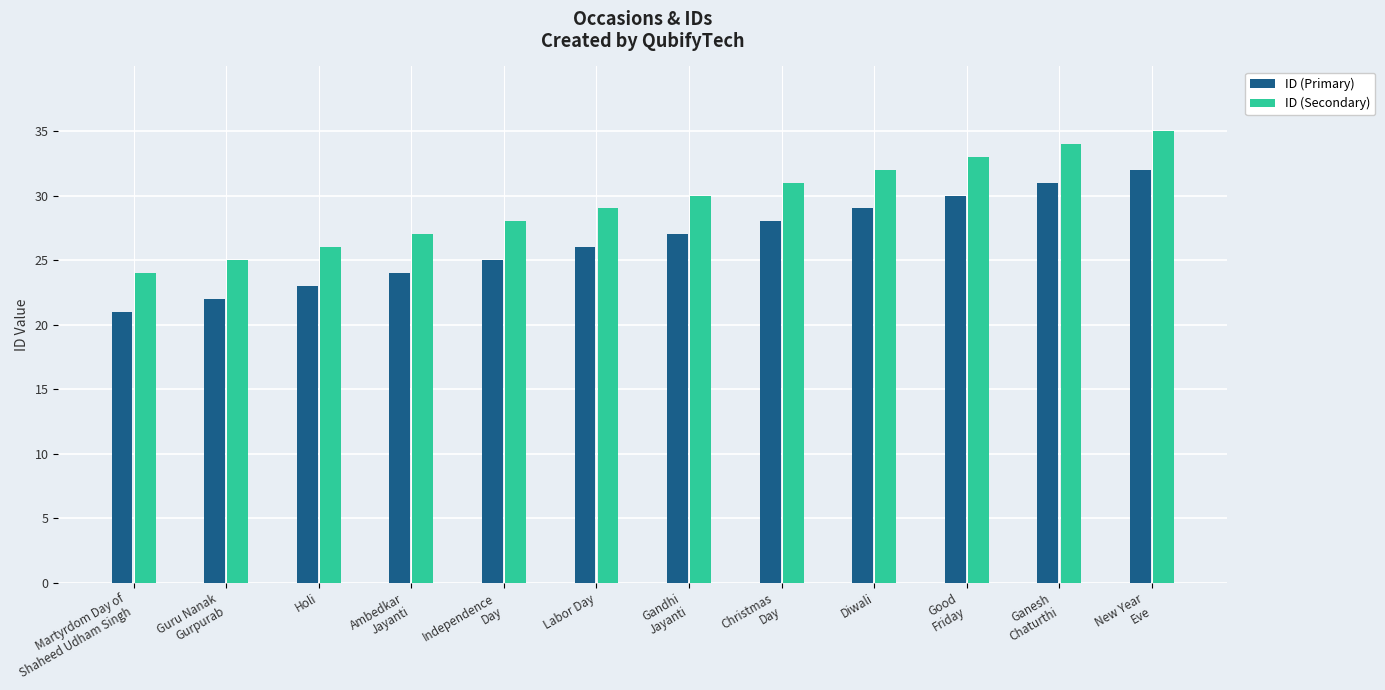

Count the number of categories in the chart.

12